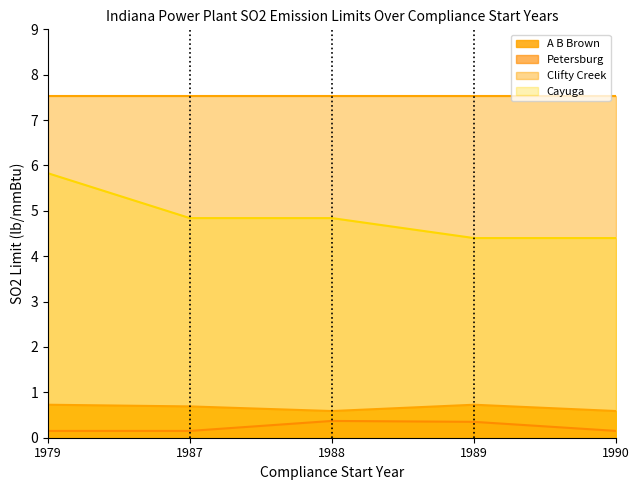

What is the difference between the maximum and minimum values in the A B Brown series?

0.1